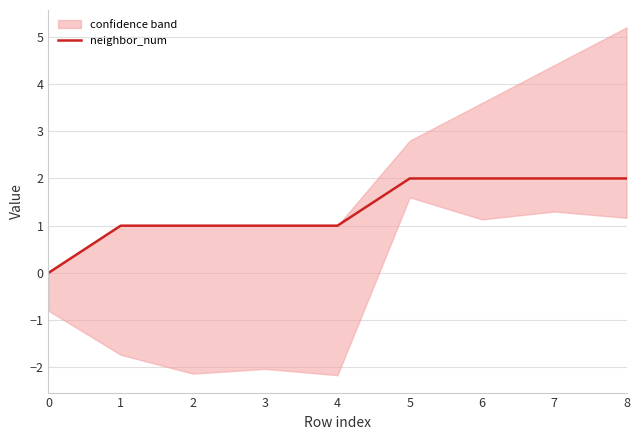

How many values are between 1 and 2?

8